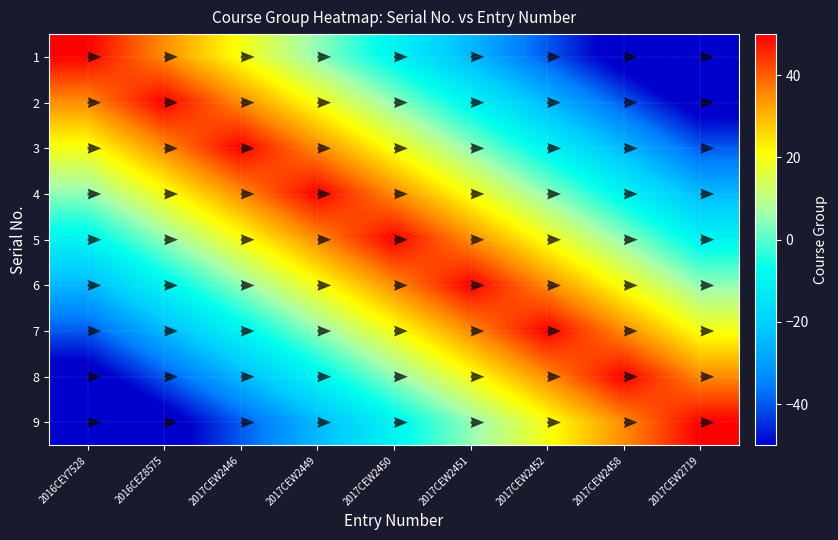

Is the value of 7 at 2017CEW2719 greater than the value of 2 at 2016CEZ8575?

No